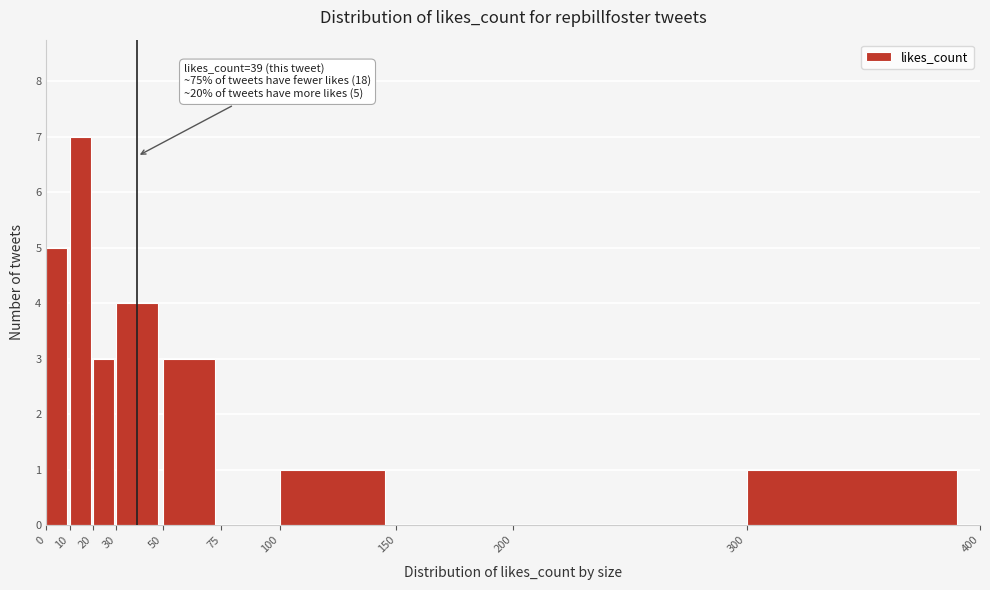

Which range on the x-axis has the tallest bar?

10 to 20